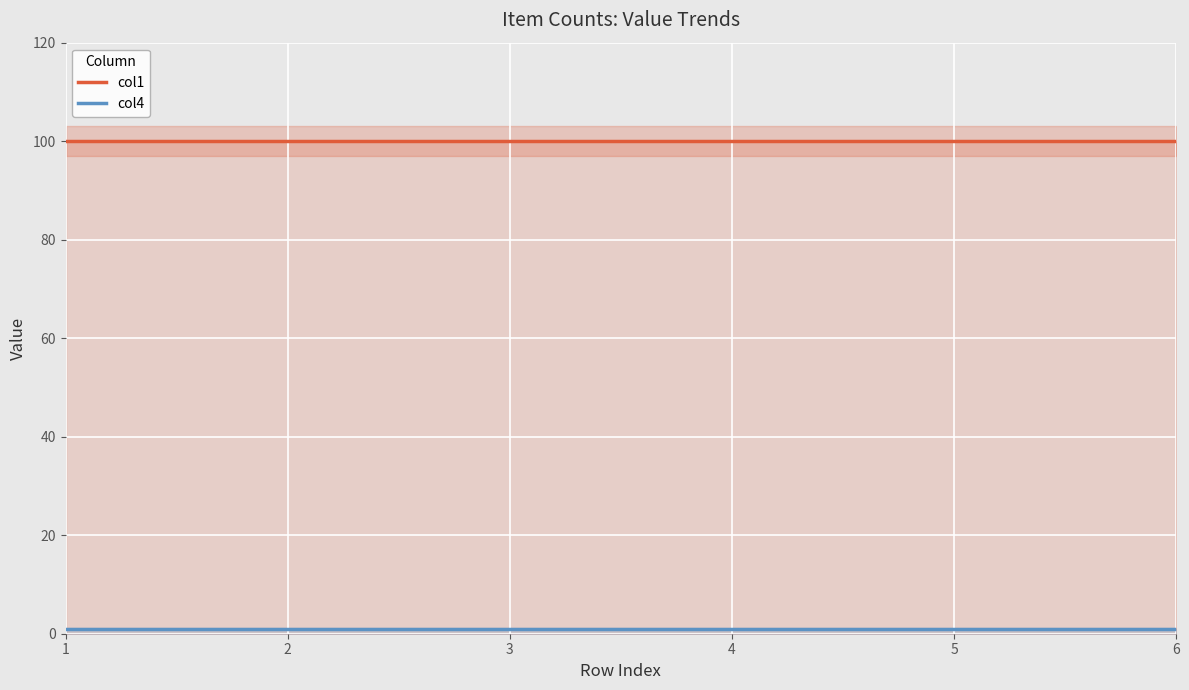

Between 4 and 5, which series saw the biggest shift?

col1